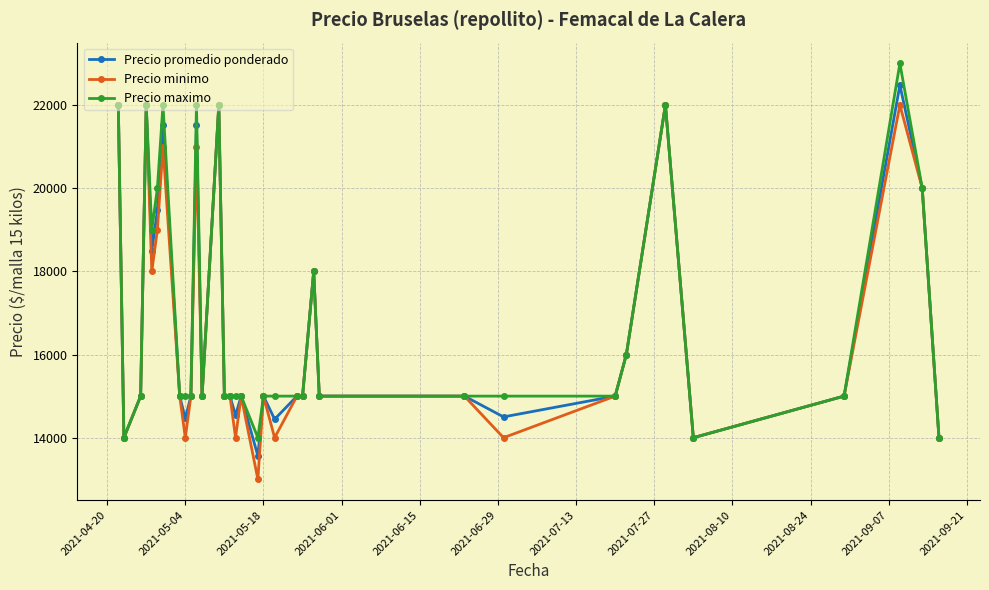

What is the value of the Precio maximo point at the 21st from the left?

15000